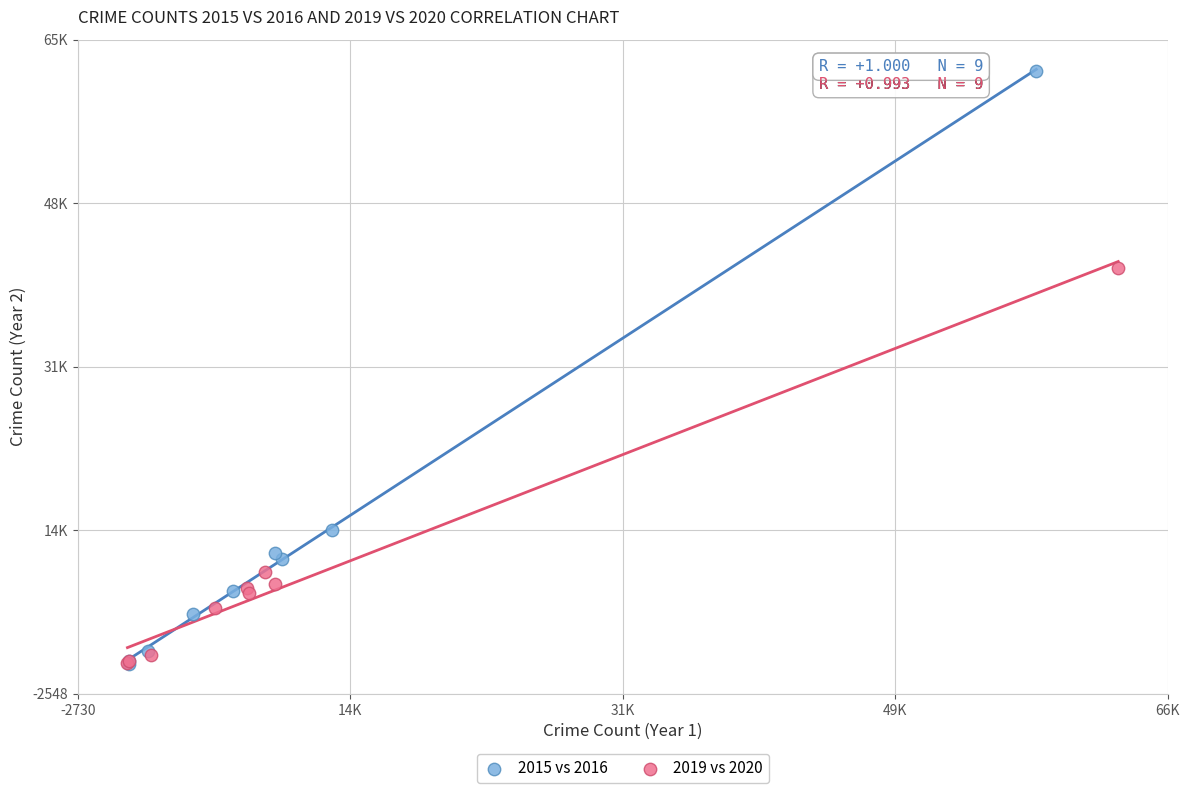

What are all the series names shown in the legend?

2015 vs 2016, 2019 vs 2020